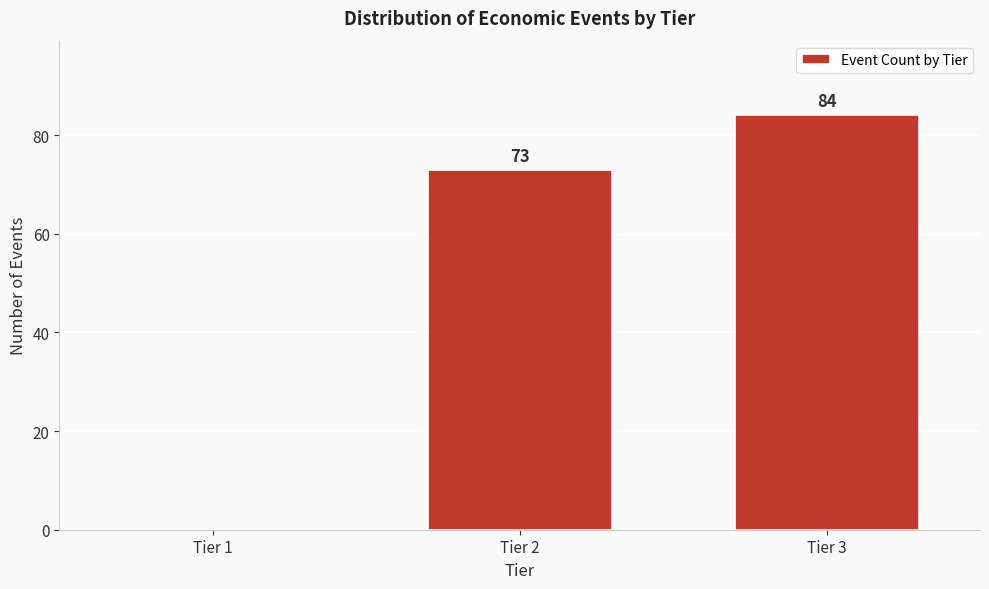

Reading right to left, list all the values displayed in this chart.

84	73